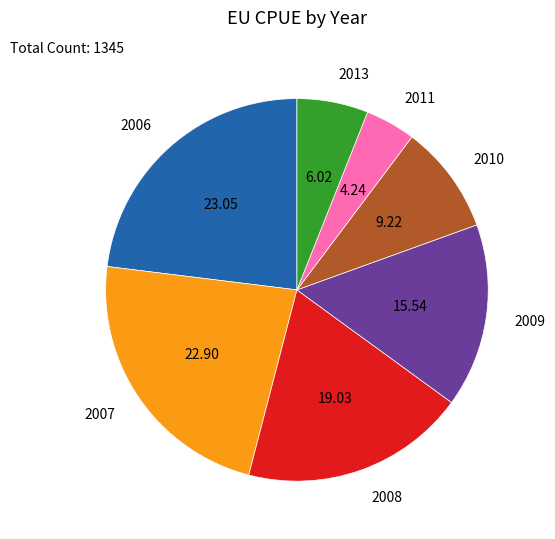

Combined, do 2007 and 2013 account for over 50%?

No